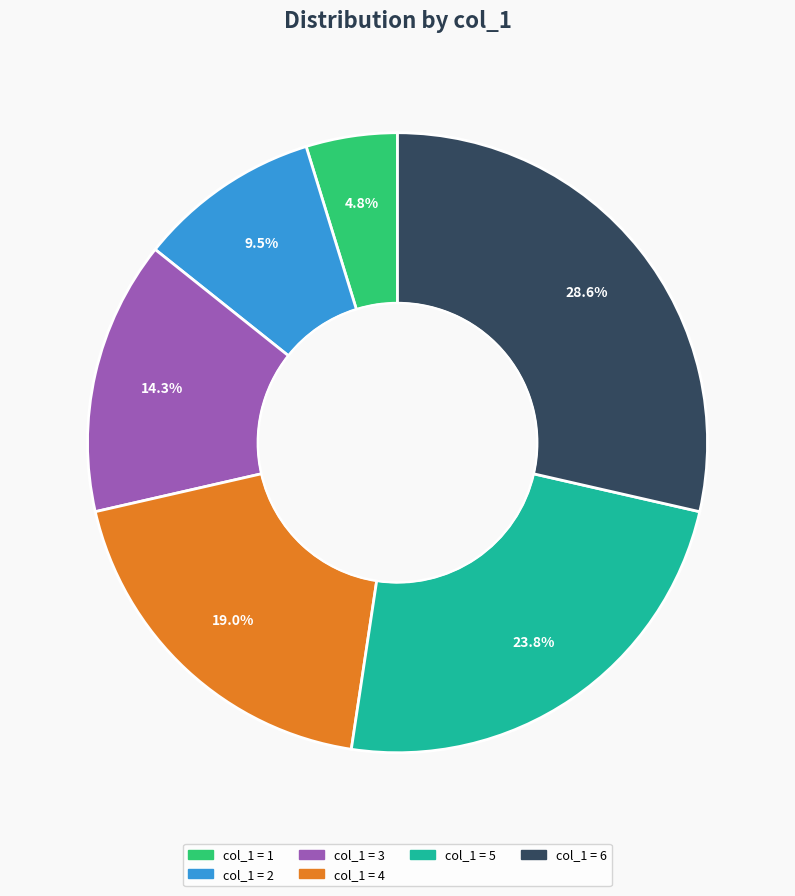

How many segments does this pie chart have?

6